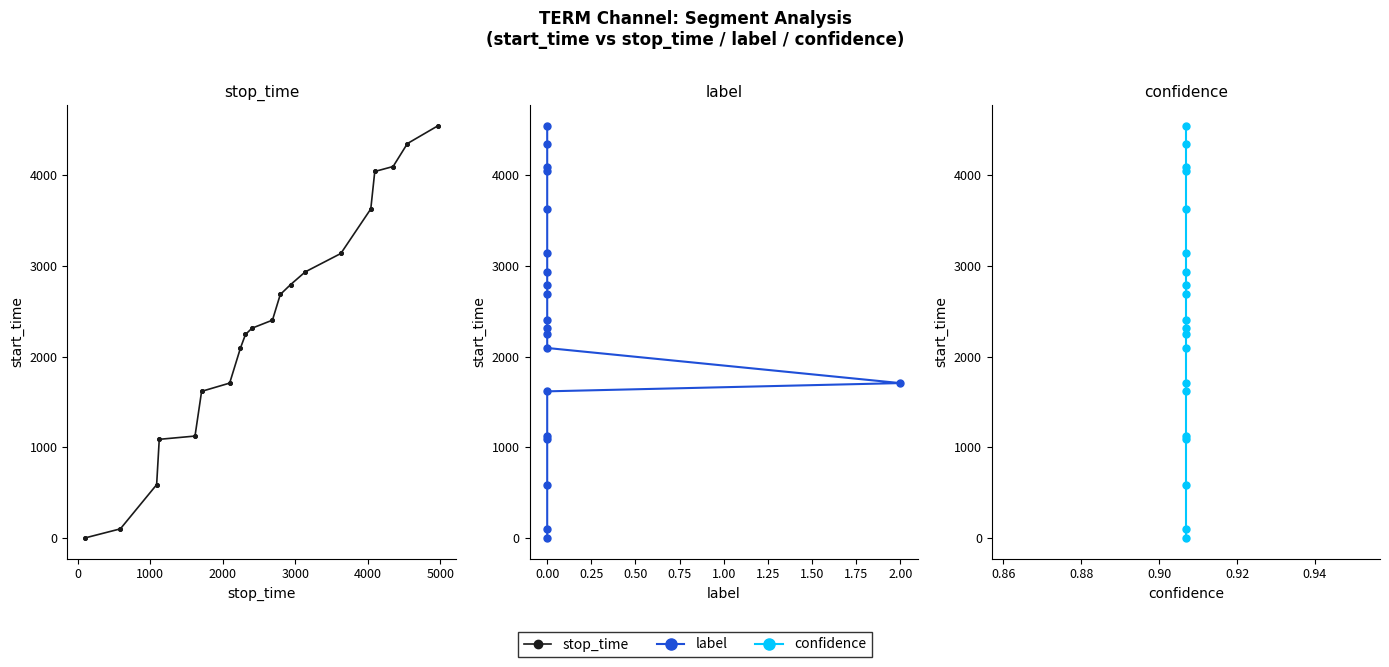

Is the value of stop_time at 15 greater than the value of confidence at 4000?

Yes